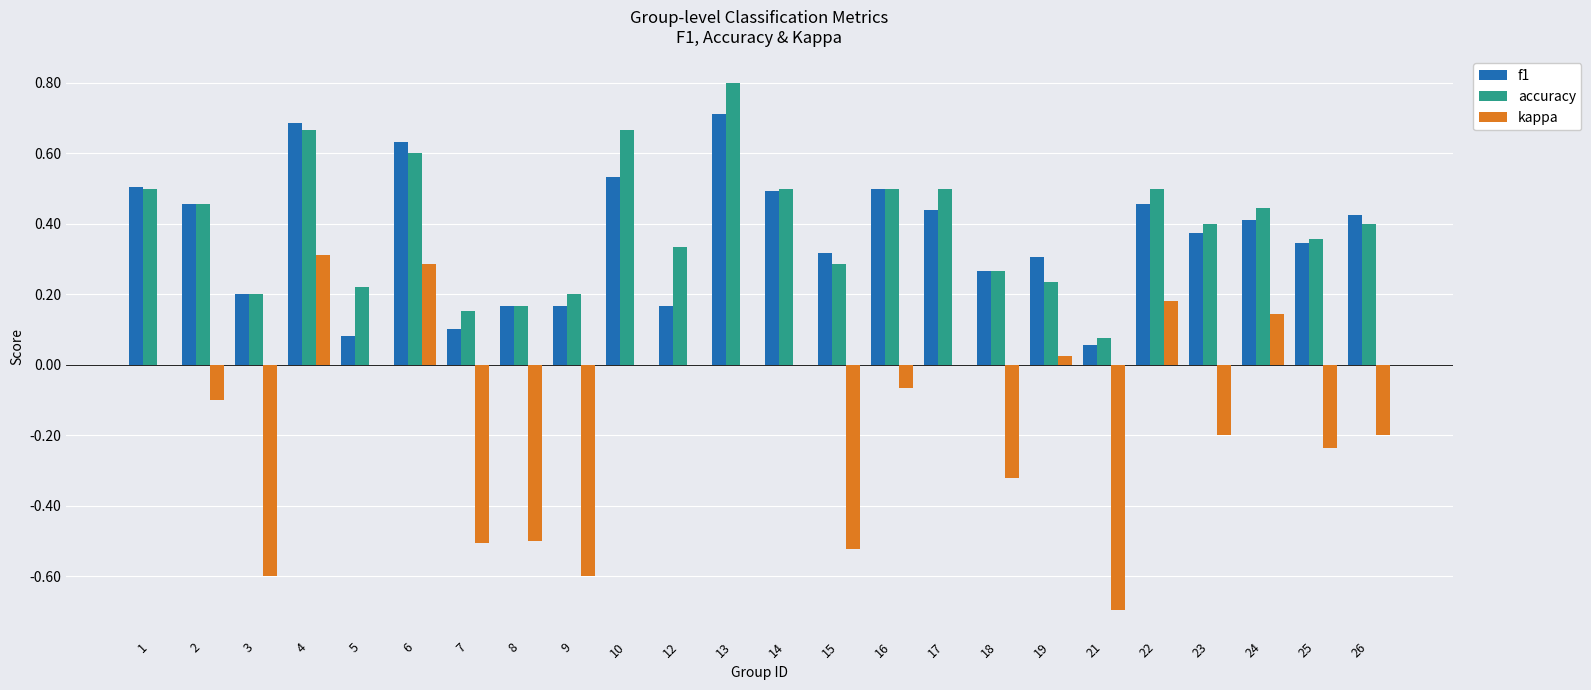

Does the chart contain stacked bars?

No